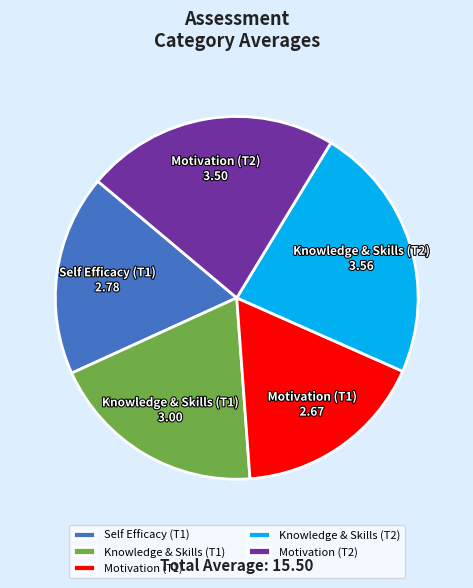

Between Motivation (T1) and Knowledge & Skills (T1), which is larger?

Knowledge & Skills (T1)